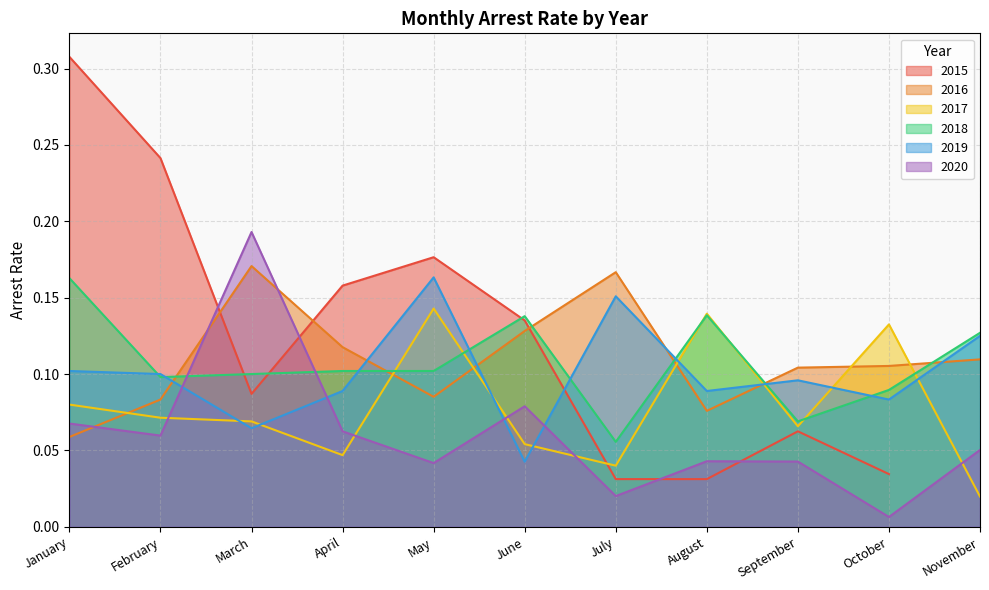

How many data points does each series have?

11